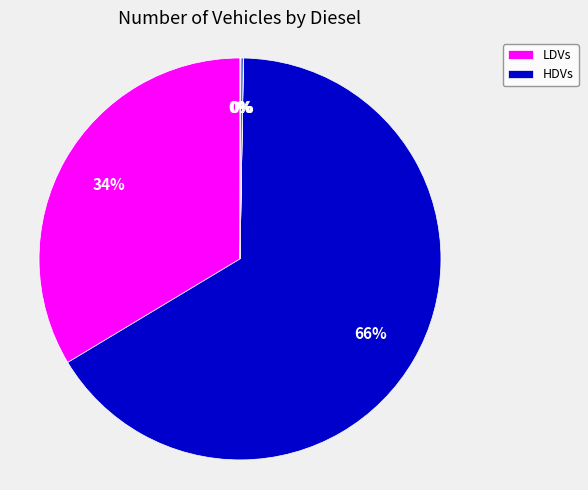

Is there any slice that represents more than half of the pie?

Yes